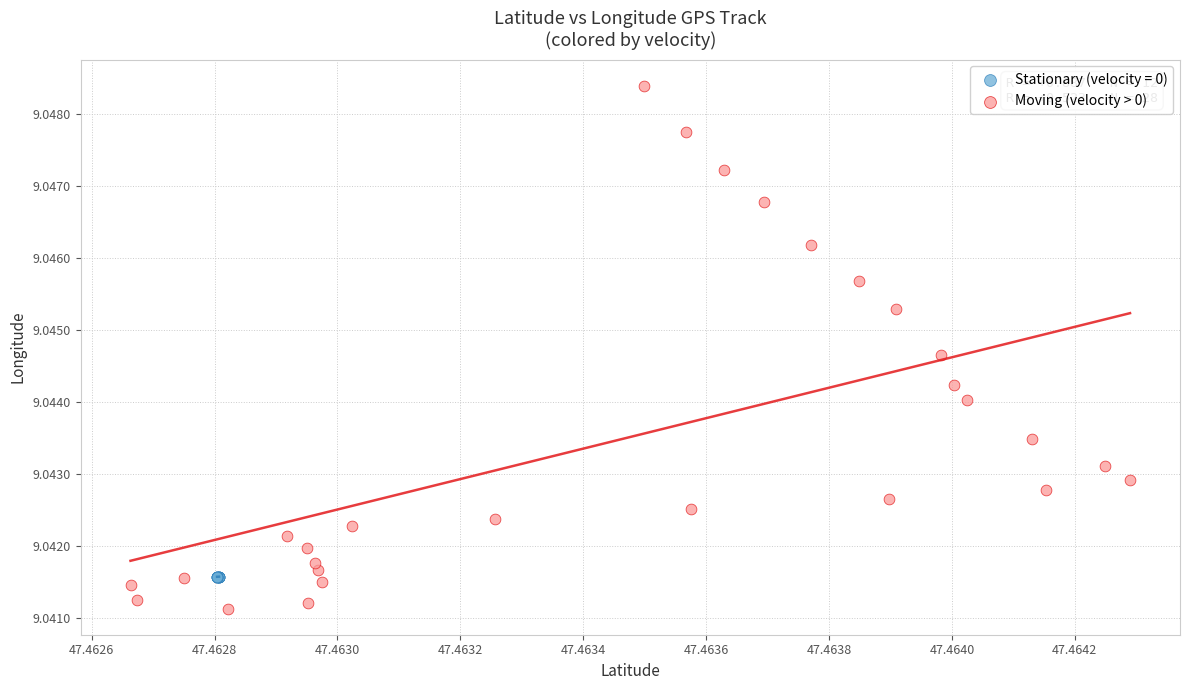

Which series reaches the minimum Y coordinate?

Moving (velocity > 0)